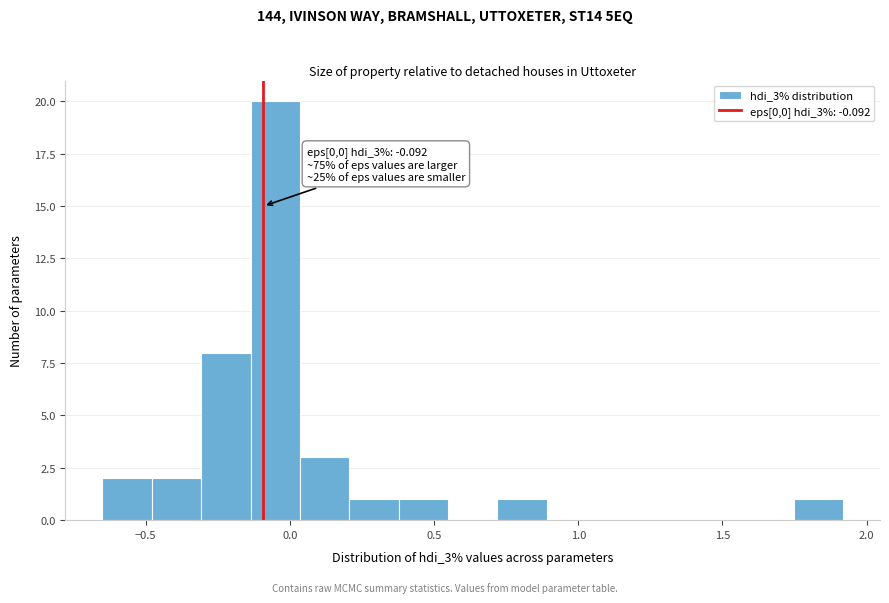

Read against the x-axis, roughly where is the centre of the tallest bar?

-0.05